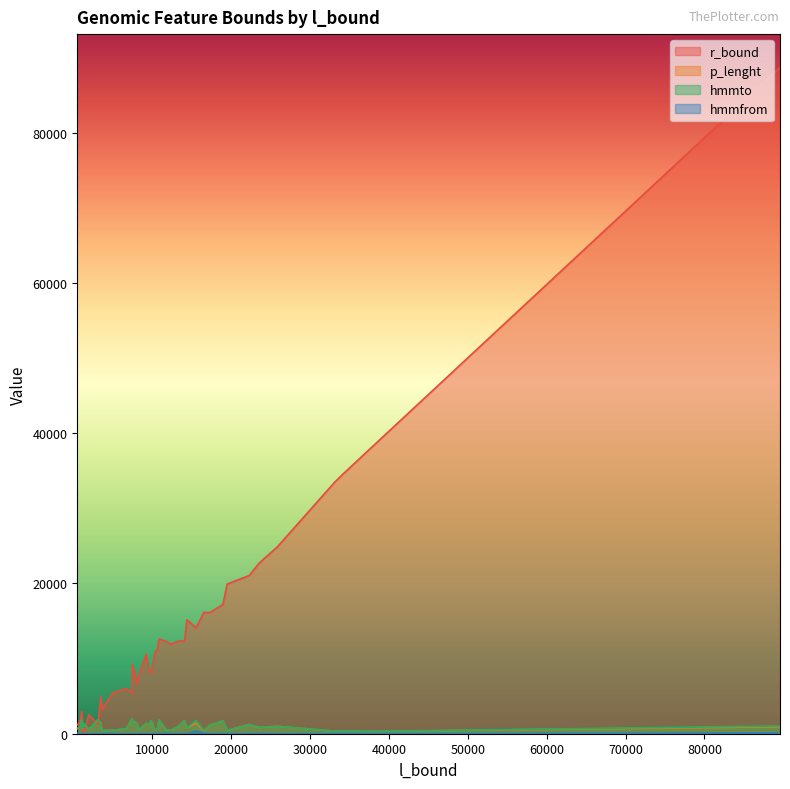

How many lines are shown in the chart?

4